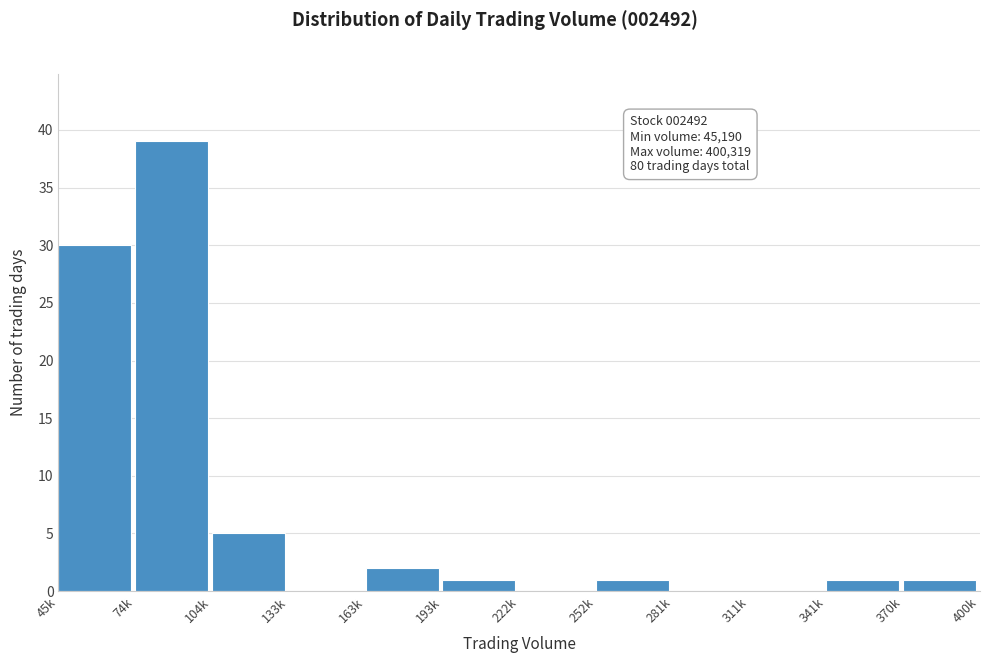

Reading right to left, list all the values displayed in this chart.

370k=1	341k=1	311k=0	281k=0	252k=1	222k=0	193k=1	163k=2	133k=0	104k=5	74k=39	45k=30